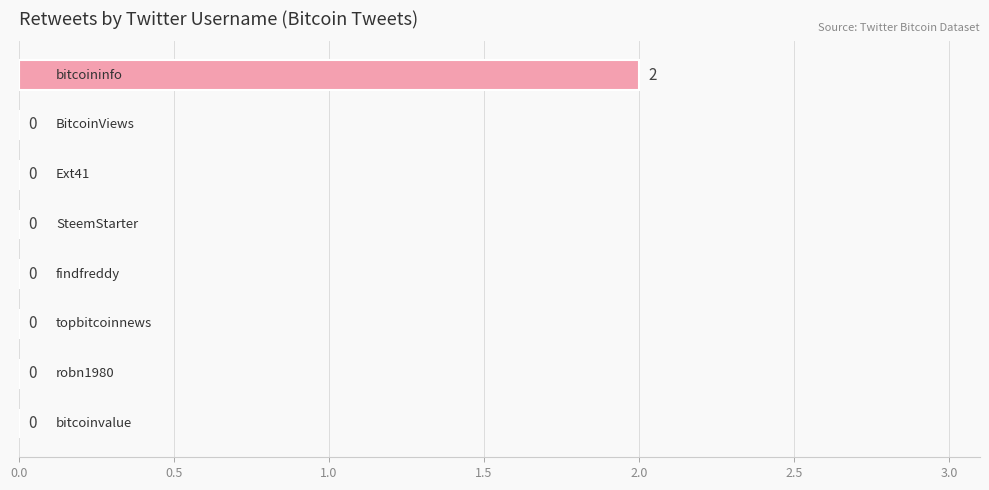

How many values are between 0 and 1?

7